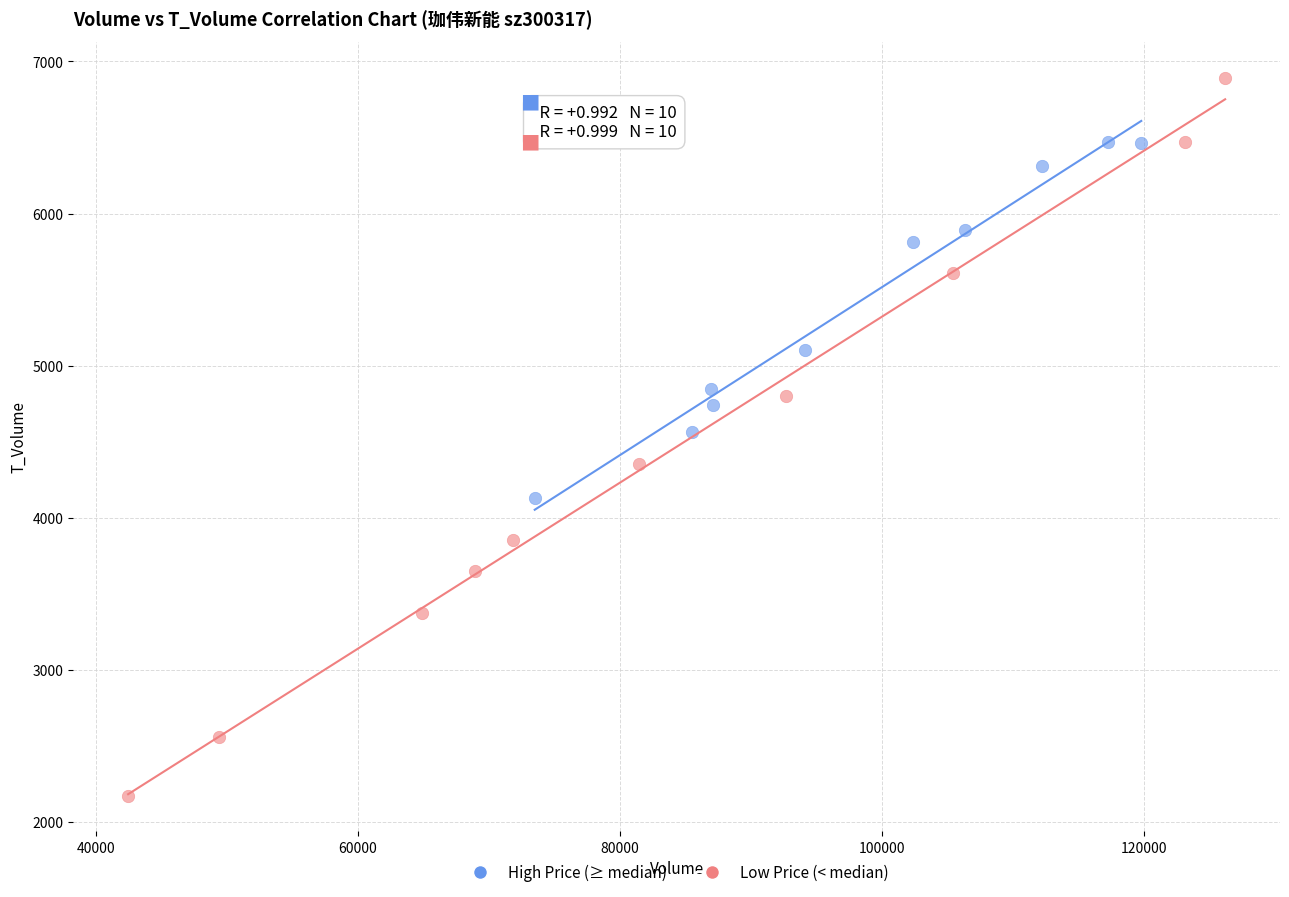

Which series reaches the minimum Y coordinate?

Low Price (< median)